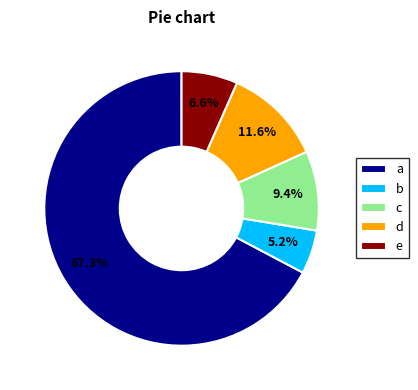

How many segments does this pie chart have?

5